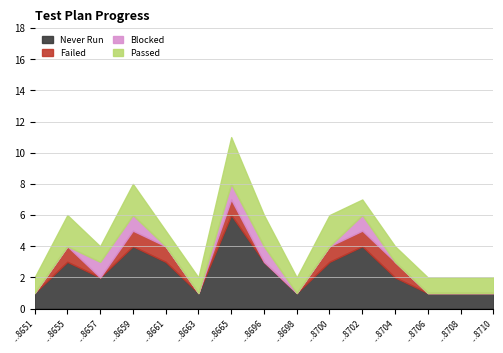

List the labels in order of Never Run value, largest first.

115138665, 115138659, 115138702, 115138655, 115138661, 115138696, 115138700, 115138657, 115138704, 115138651, 115138663, 115138698, 115138706, 115138708, 115138710